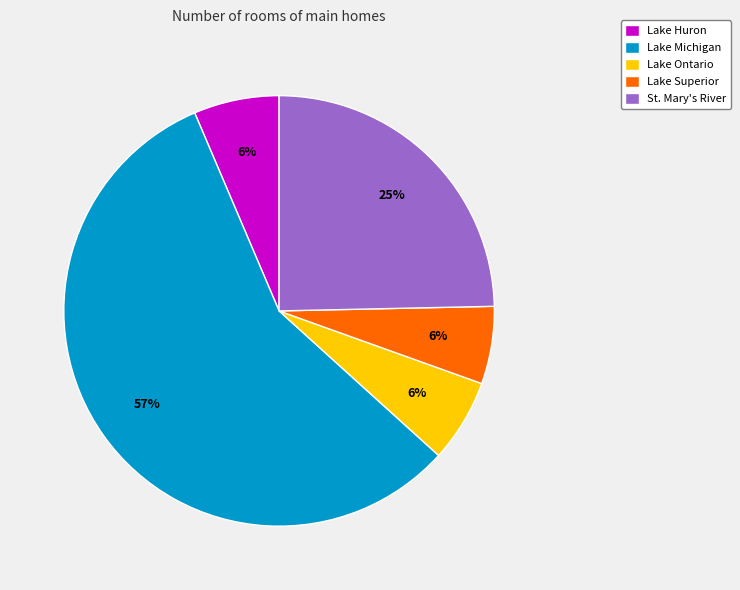

To the nearest percent, what portion does St. Mary's River represent?

25%